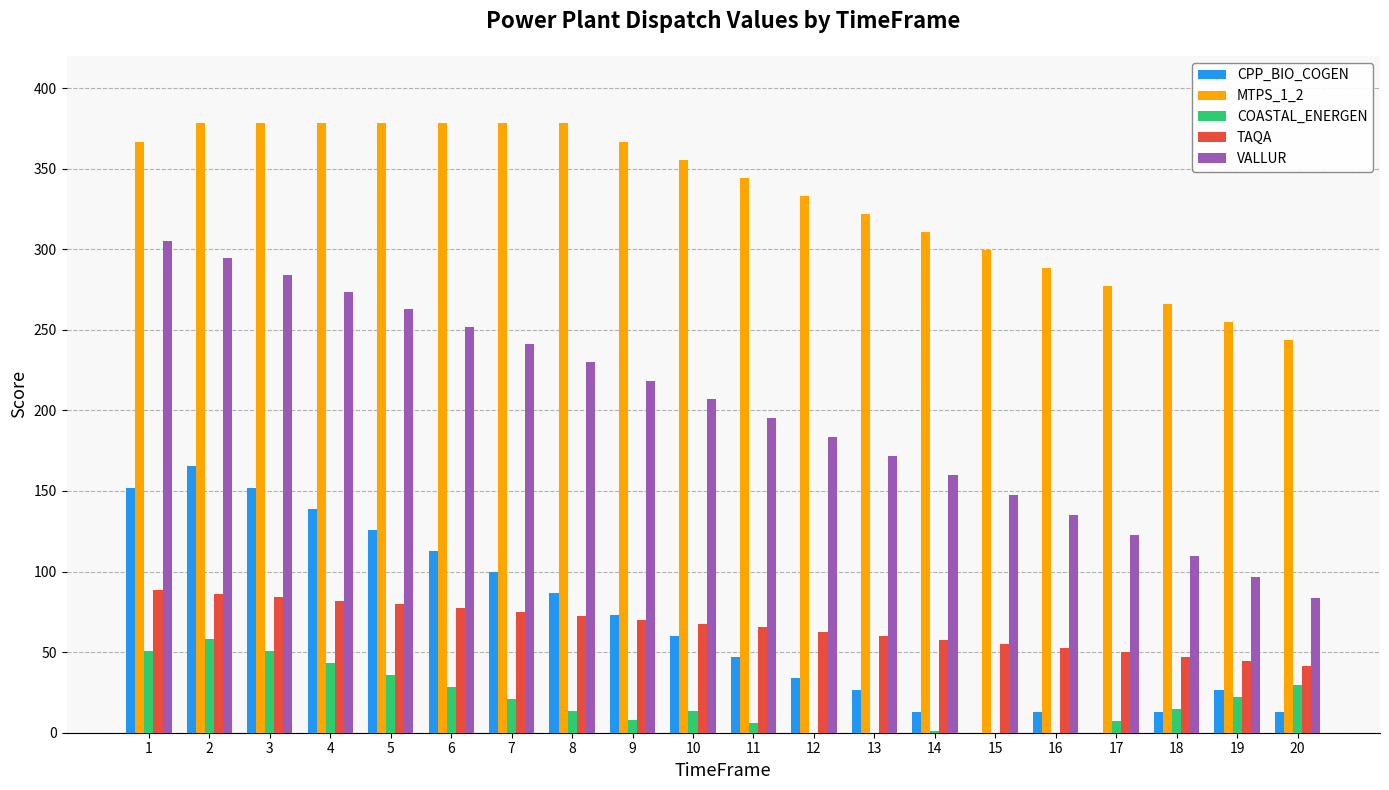

At which category is the sum across all series the highest?

2